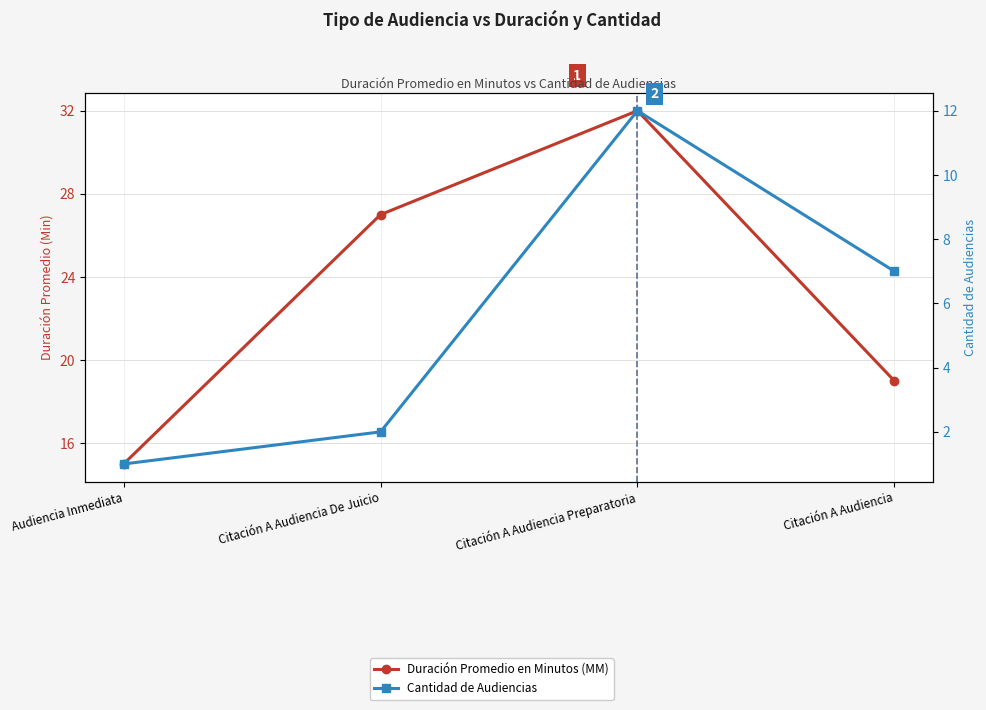

Is it true that Cantidad de Audiencias equals 1 at Audiencia Inmediata?

True